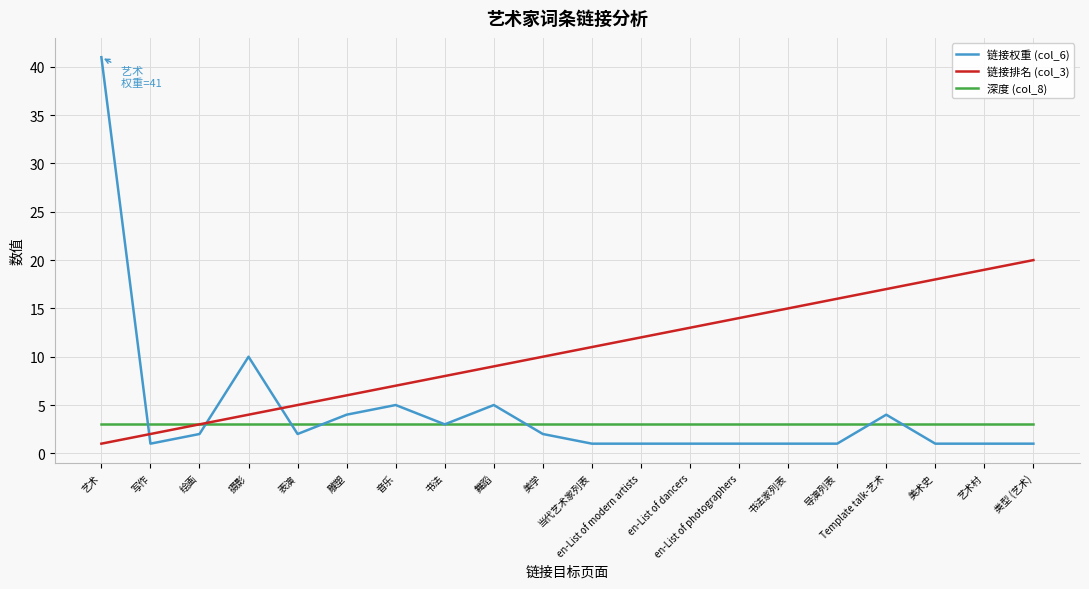

True or false: 链接排名 (col_3) and 链接权重 (col_6) intersect in this chart.

True